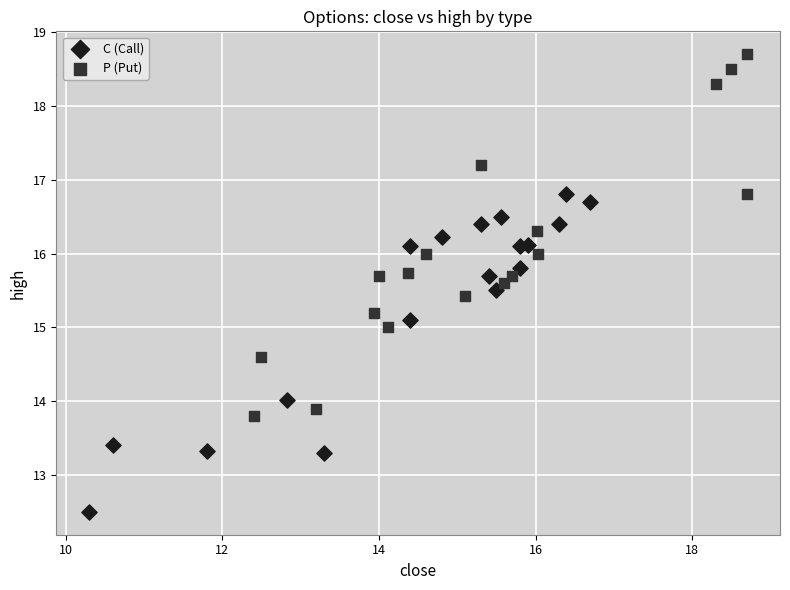

Which series has the largest Y range (max minus min)?

P (Put)